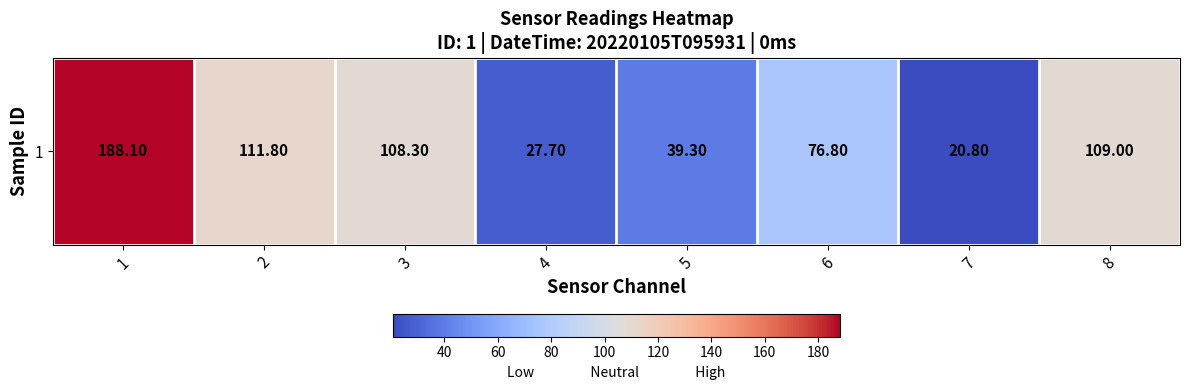

True or false: the data shows 27.0 at 5.

False